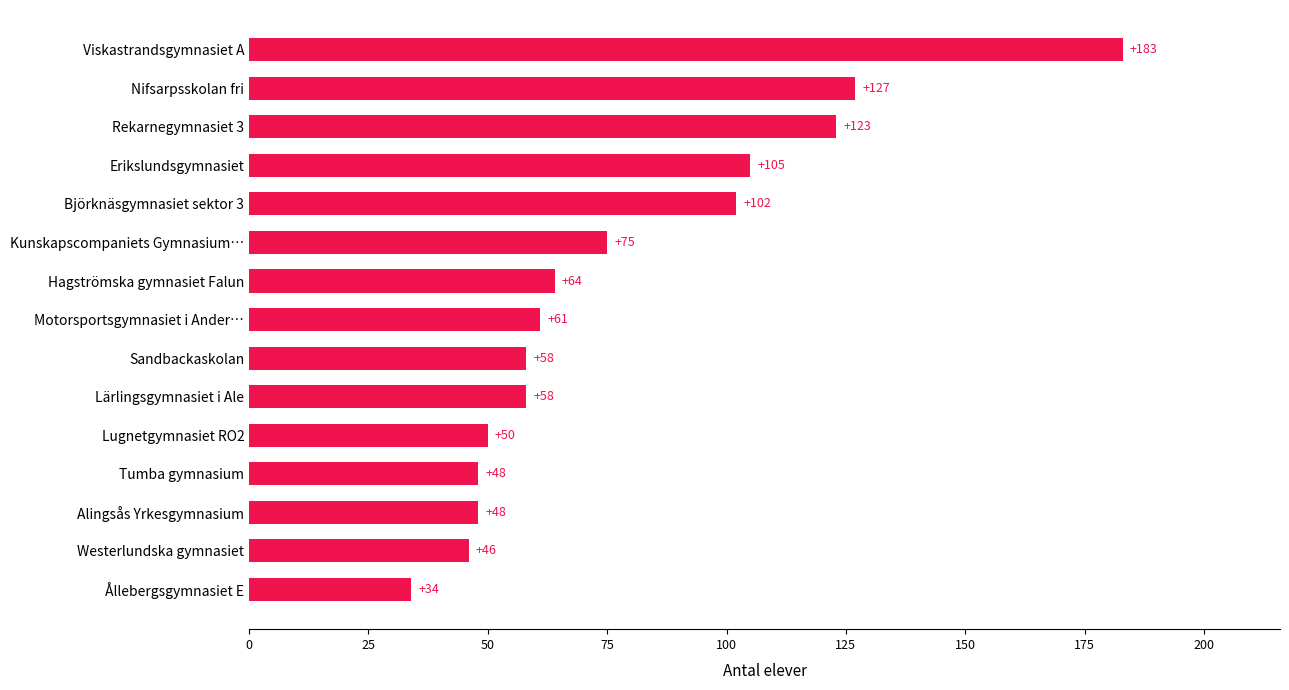

What is the ratio of the value at Björknäsgymnasiet sektor 3 to the value at Hagströmska gymnasiet Falun?

1.6